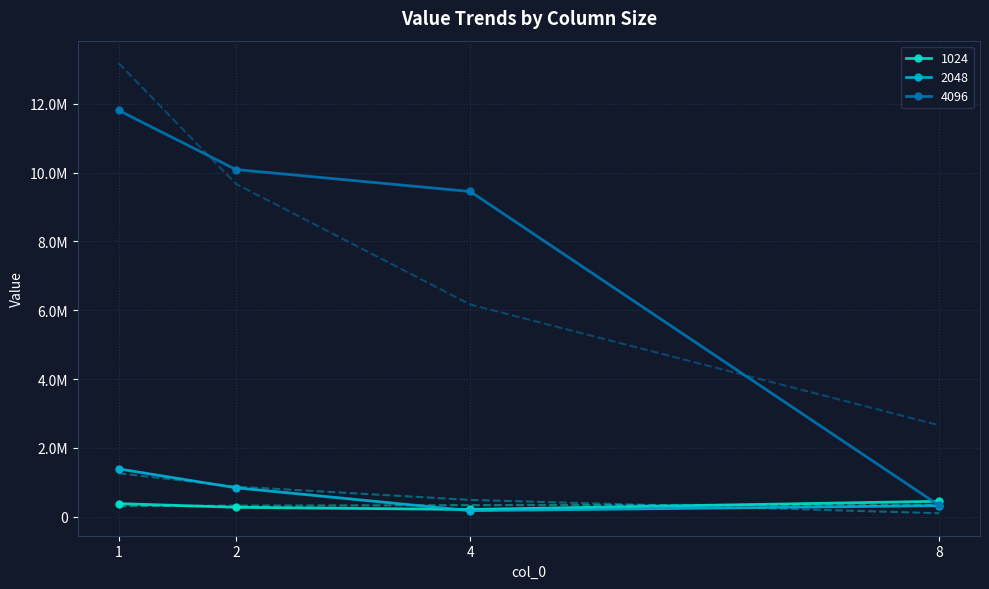

What is the difference between the maximum and second lowest values in the 2048 series?

1067859